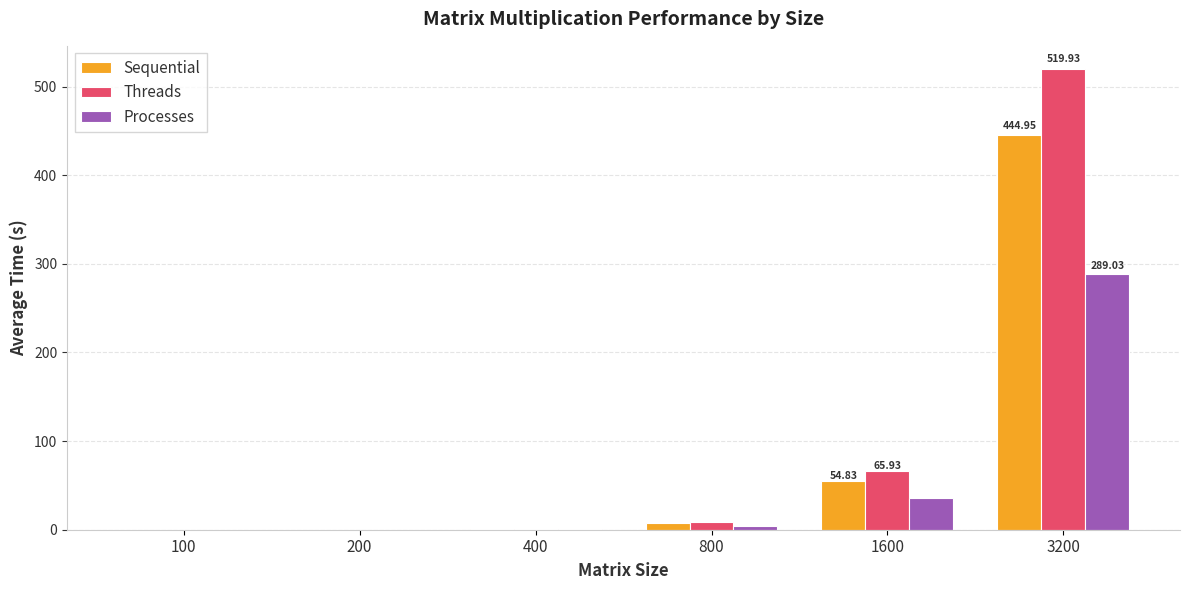

What is the sum of the Processes values at 400 and 100?

0.6